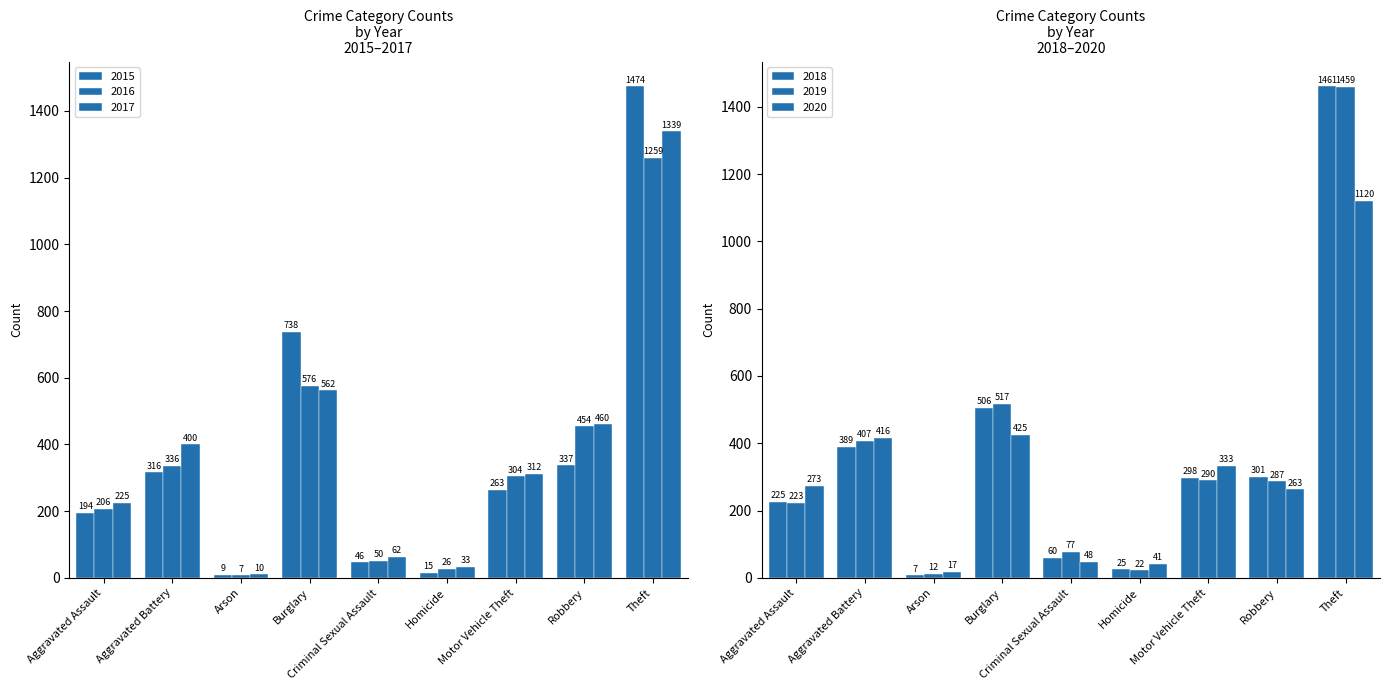

What value does the 2019 series have at Homicide, to the nearest 10?

20